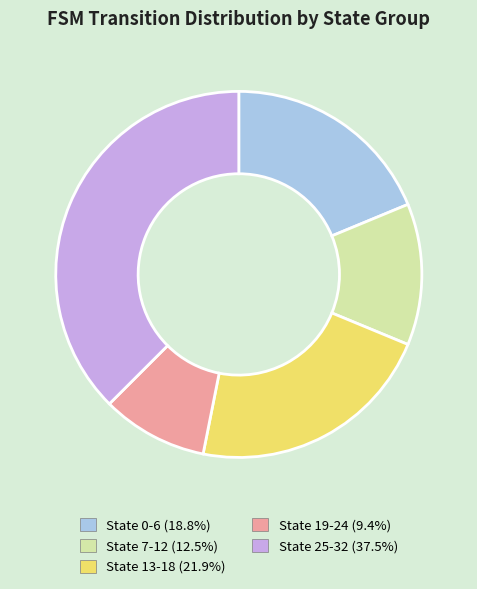

Is it true that State 13-18 is 35% of the pie?

False